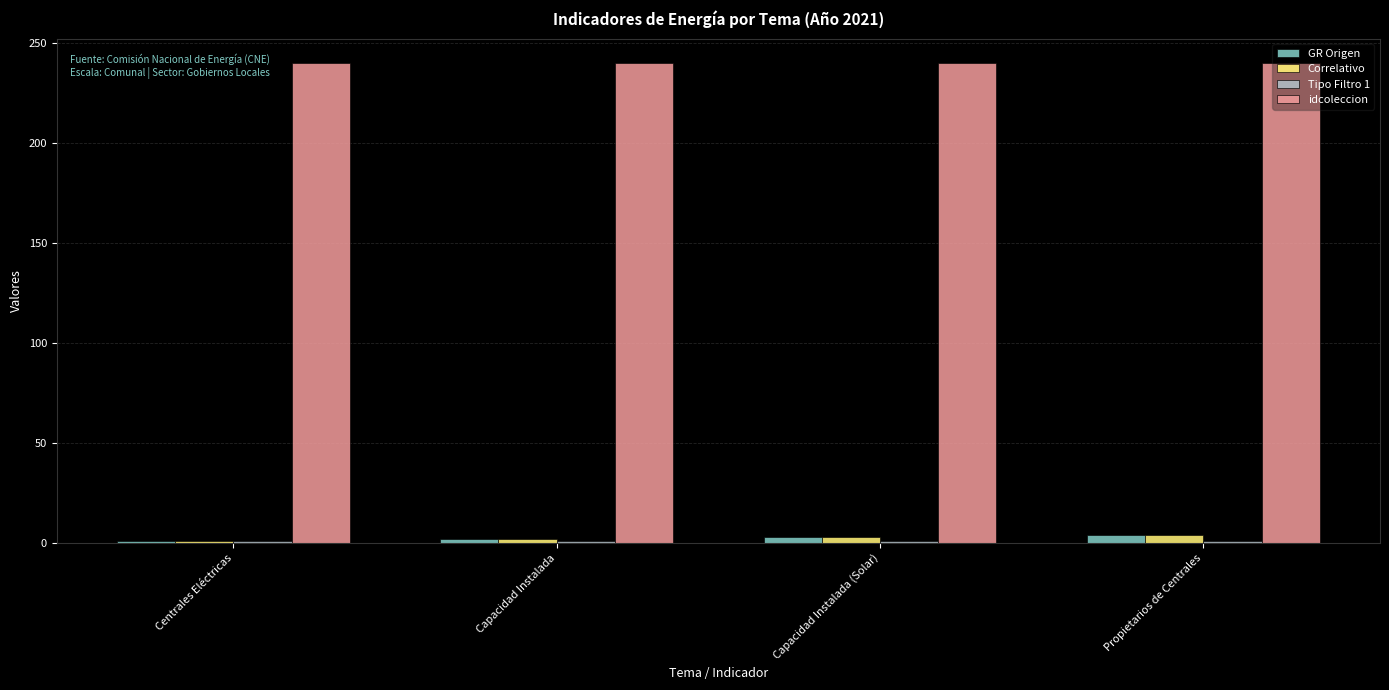

At how many categories does at least one series exceed 167?

4